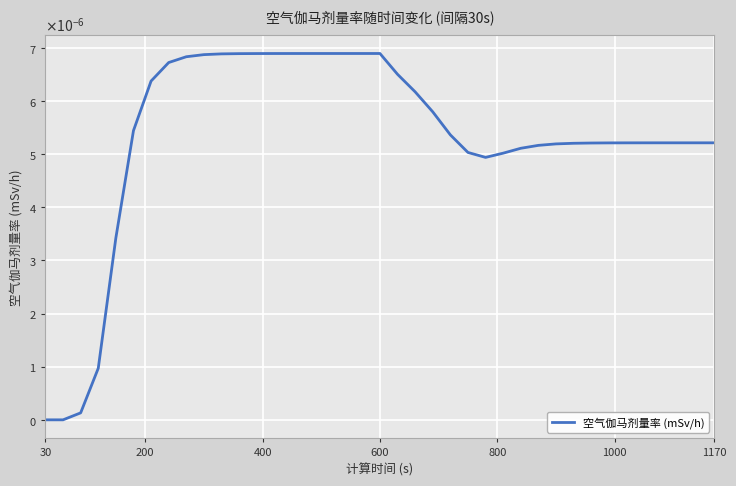

Does the chart display data point markers on the line(s)?

No